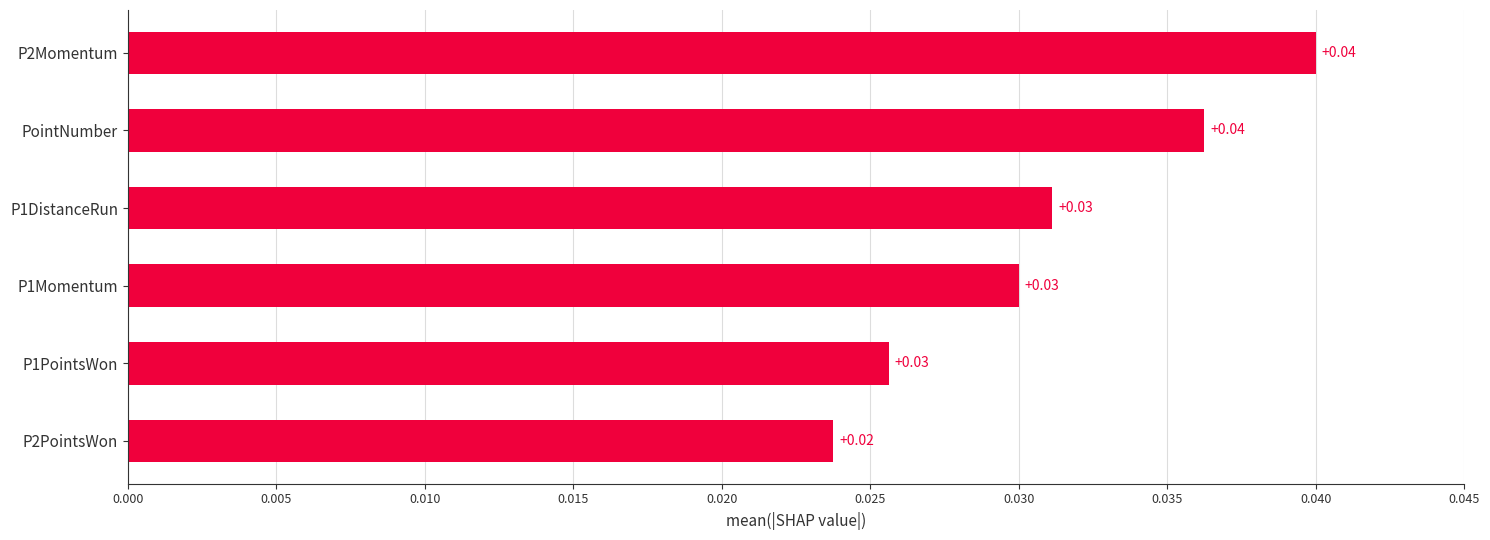

Are the bars horizontal?

Yes